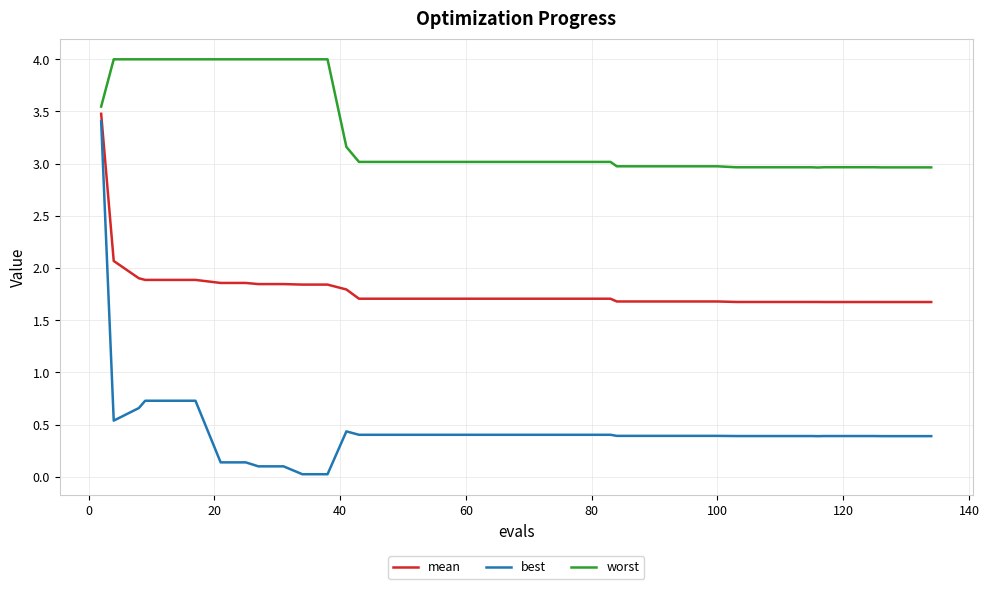

What is the greatest value displayed?

4.0